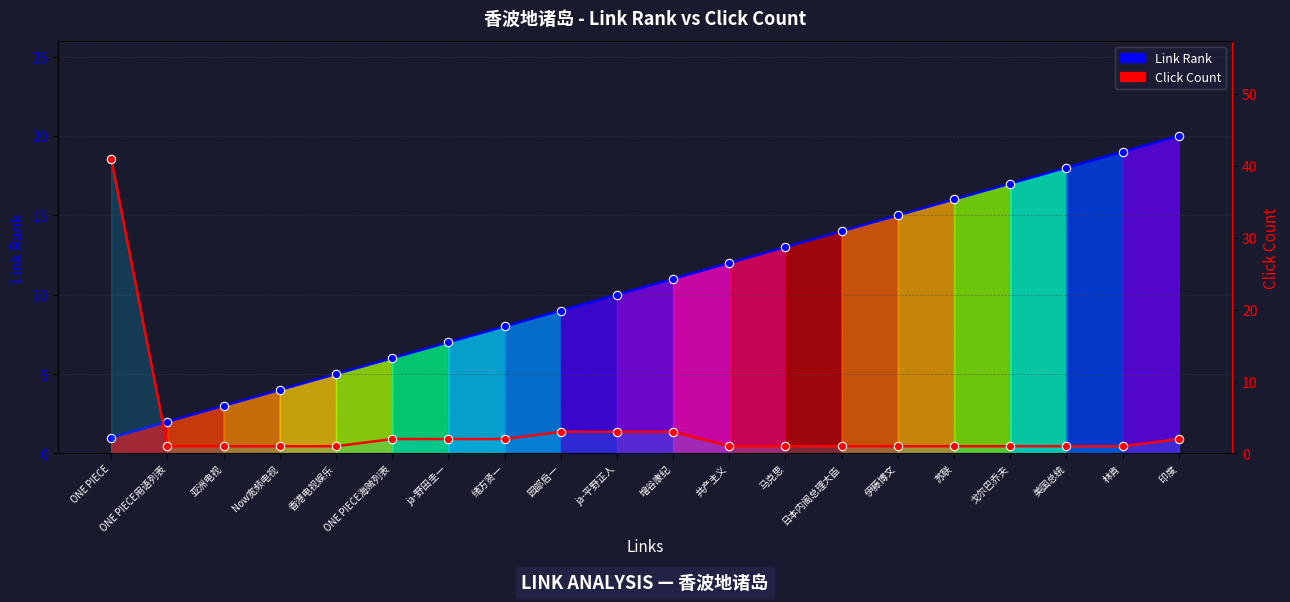

Between ja-野田圭一 and 增谷康纪, which series saw the biggest shift?

Link Rank